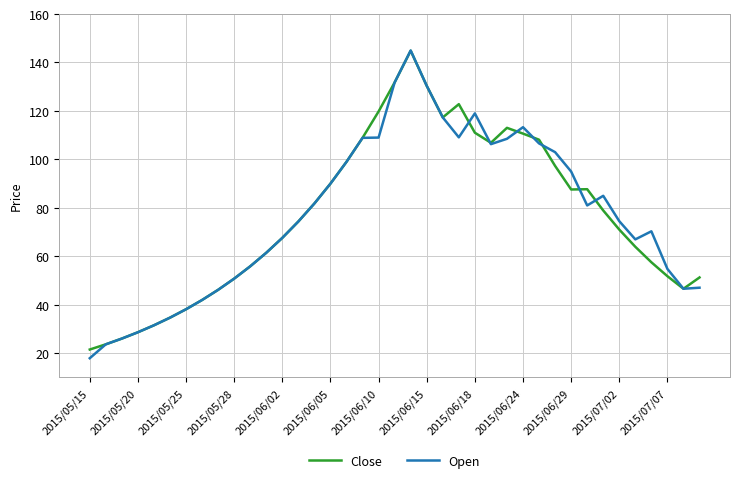

Which series has the widest spread of values?

Open